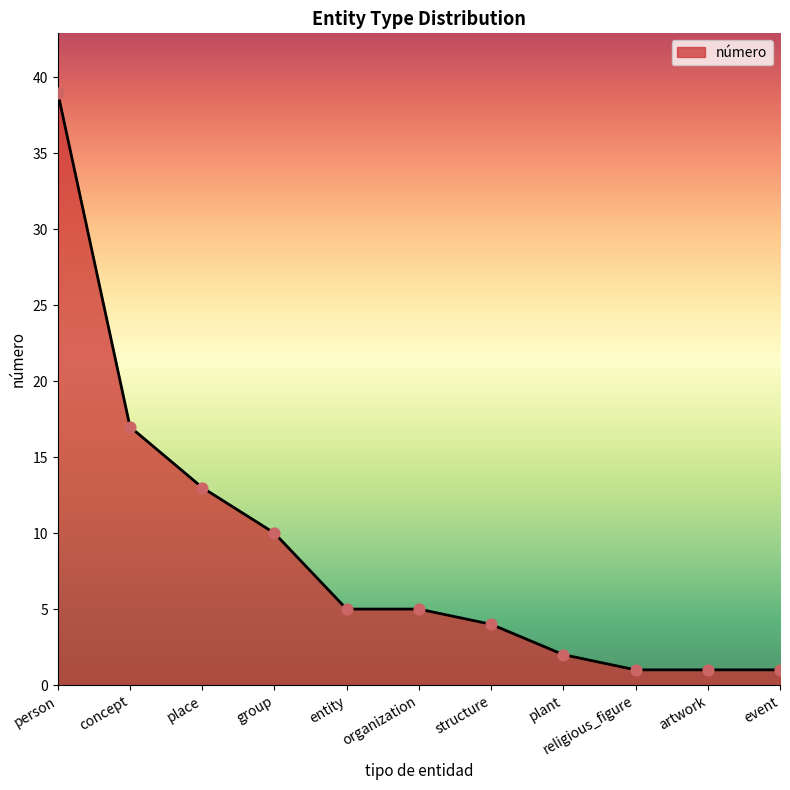

What is the change in value from concept to plant?

-15